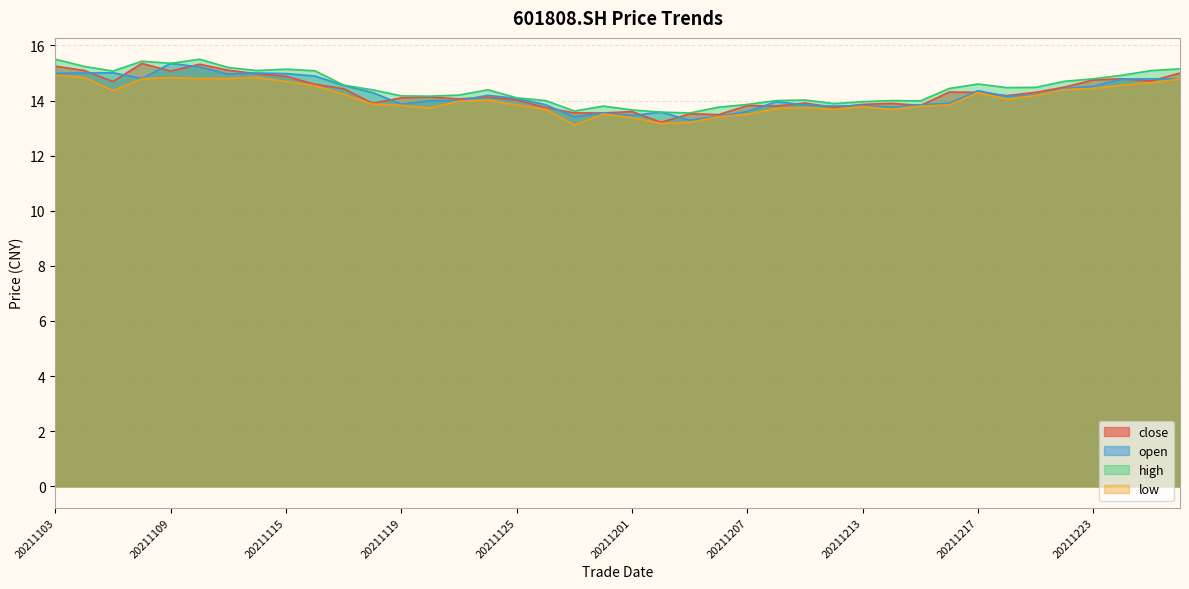

True or false: open and high intersect in this chart.

False